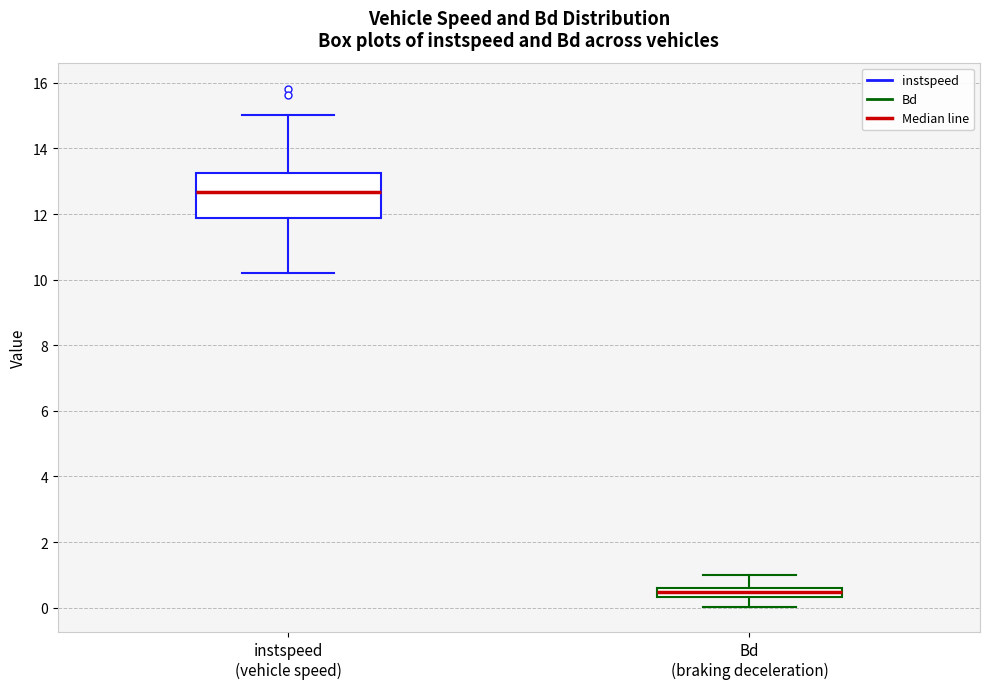

Comparing the boxes themselves (not the whiskers), which one is the tallest?

instspeed (vehicle speed)